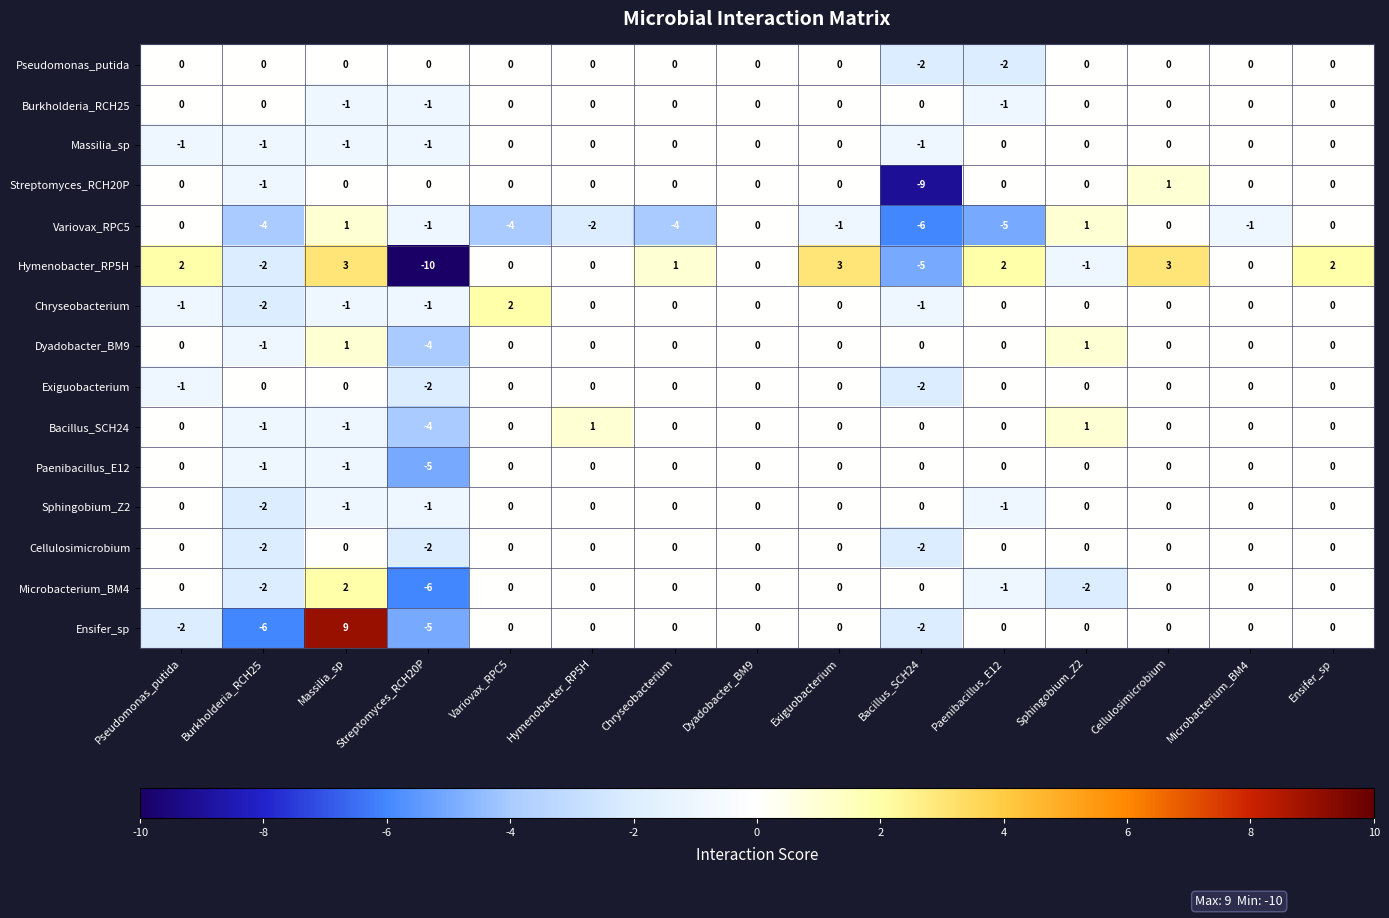

The Dyadobacter_BM9 series shows -3 at Ensifer_sp. True or false?

False